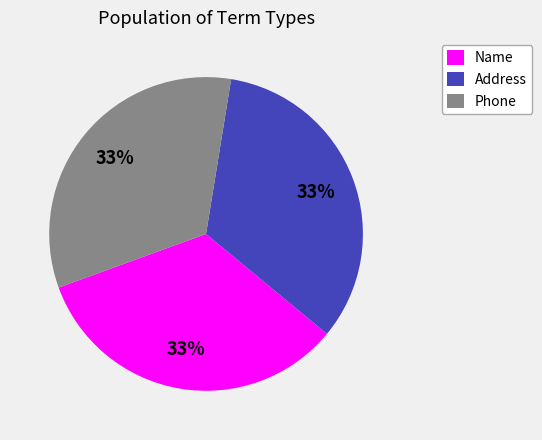

To the nearest percent, what is the average slice percentage?

33%